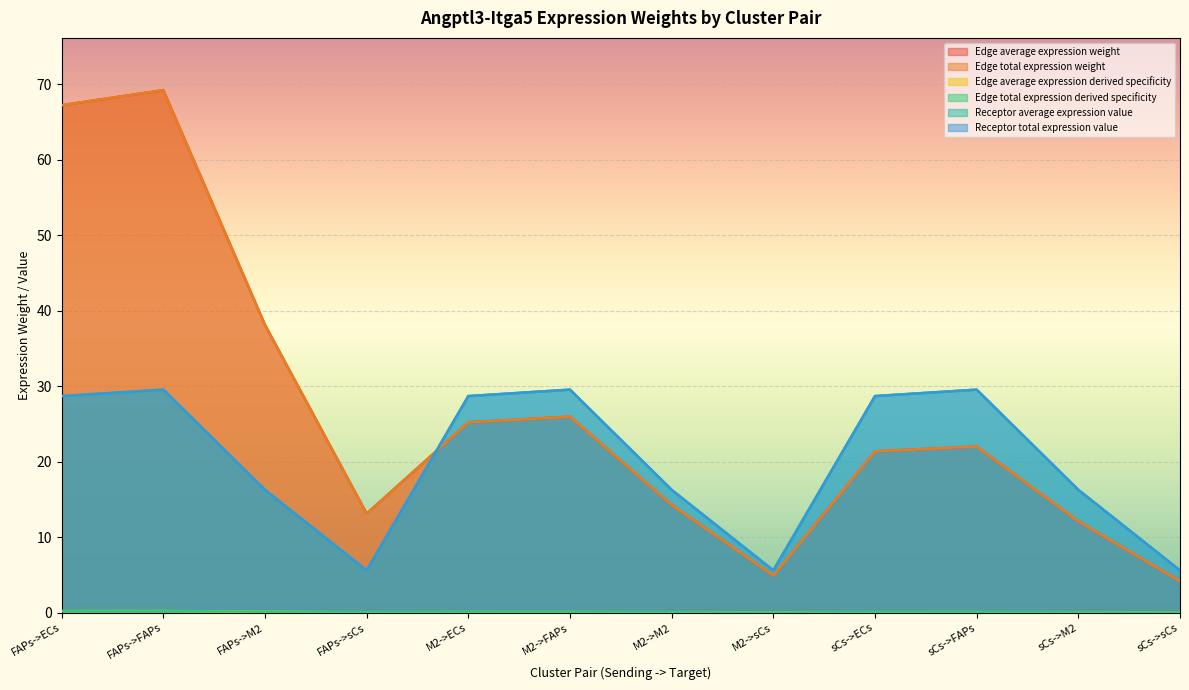

How many distinct data groups are displayed?

6